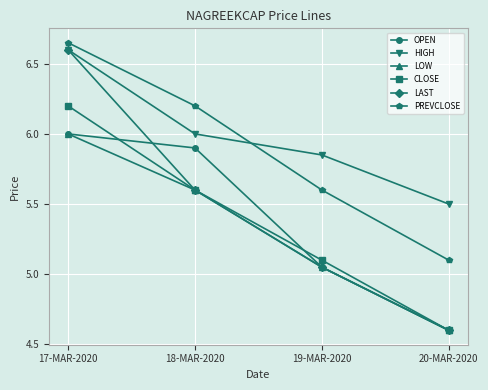

What is the label of the 3rd point from the left?

19-MAR-2020